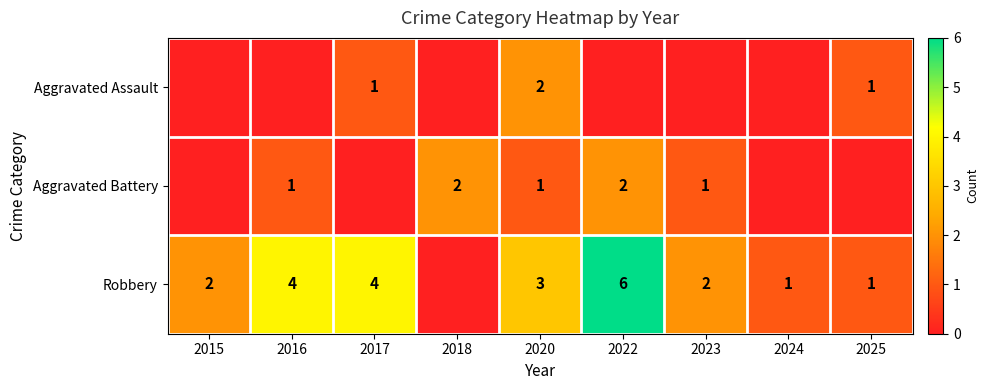

The Robbery series shows 1 at 2025. True or false?

True